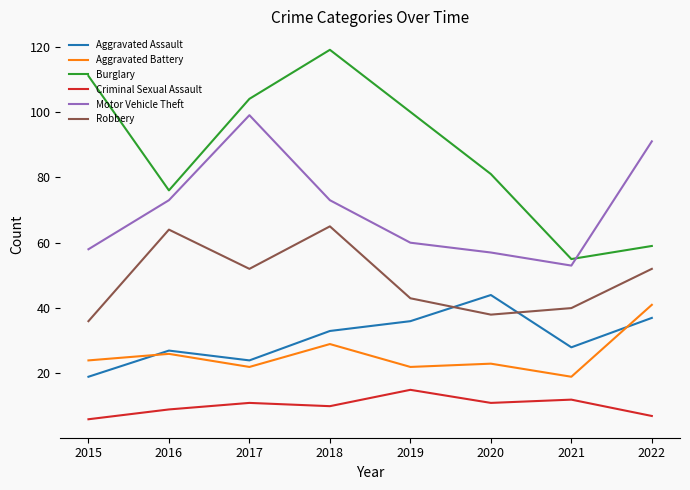

At which category is the sum across all series the highest?

2018